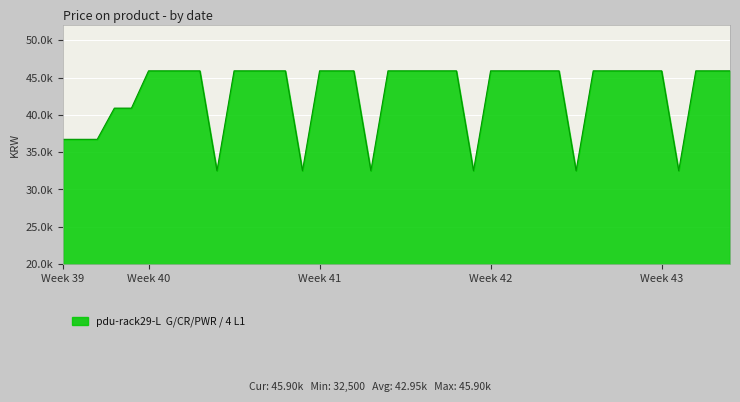

Does the chart have visible grid lines?

Yes